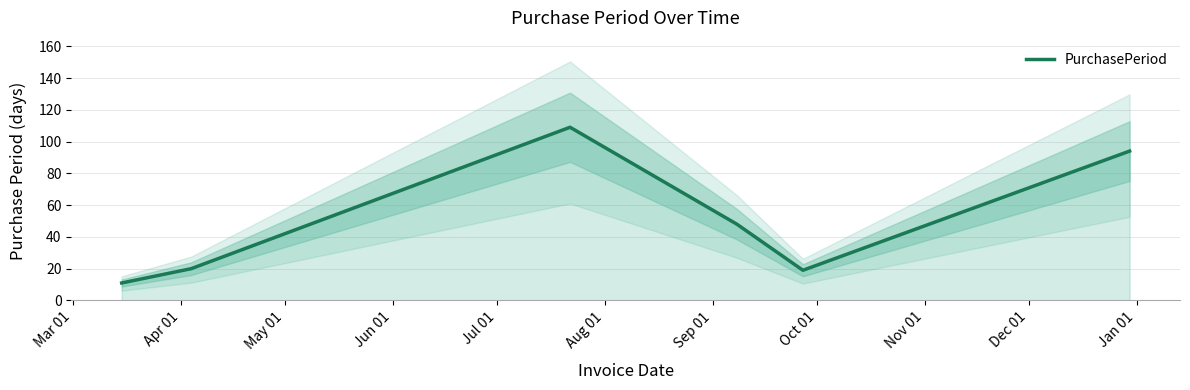

Reading right to left, transcribe all the data shown in this chart.

94	19	48	109	20	11